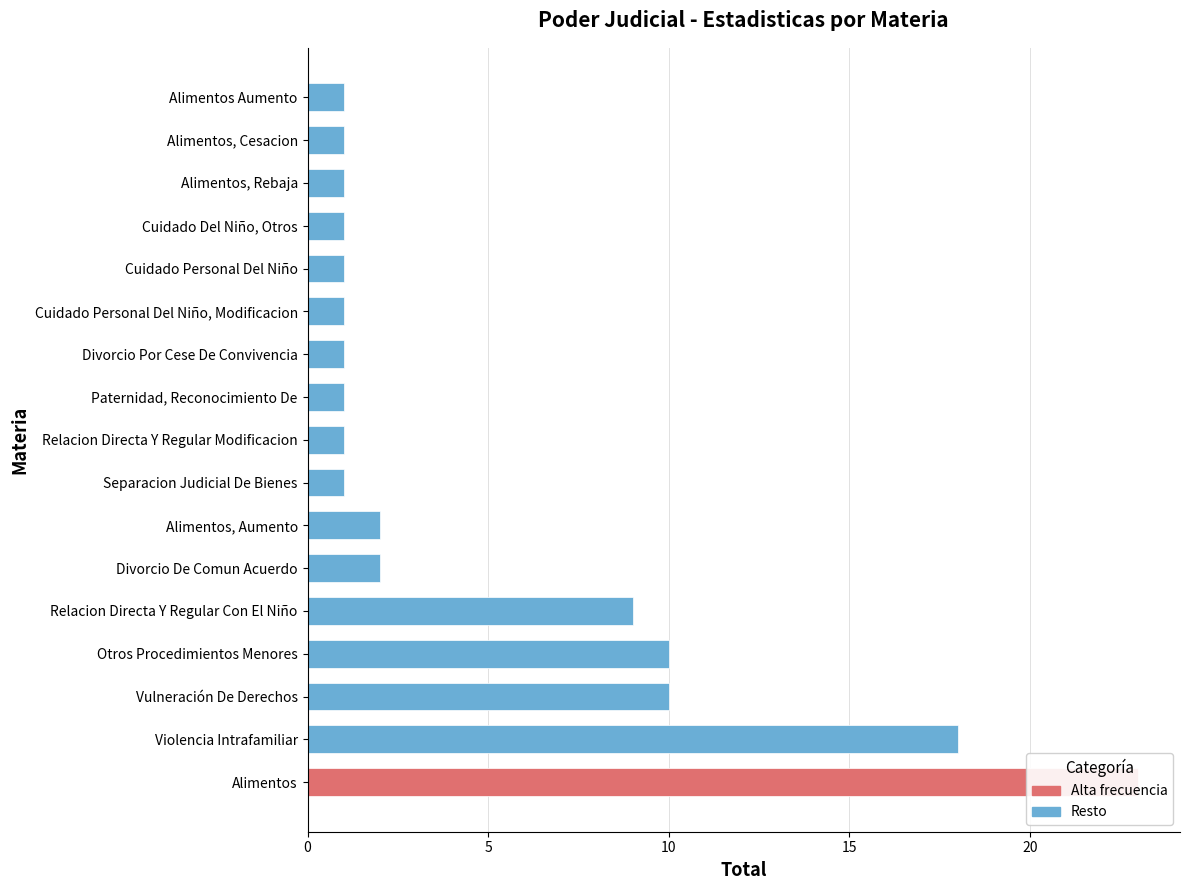

What is the sum of the values at Separacion Judicial De Bienes and Divorcio Por Cese De Convivencia?

2